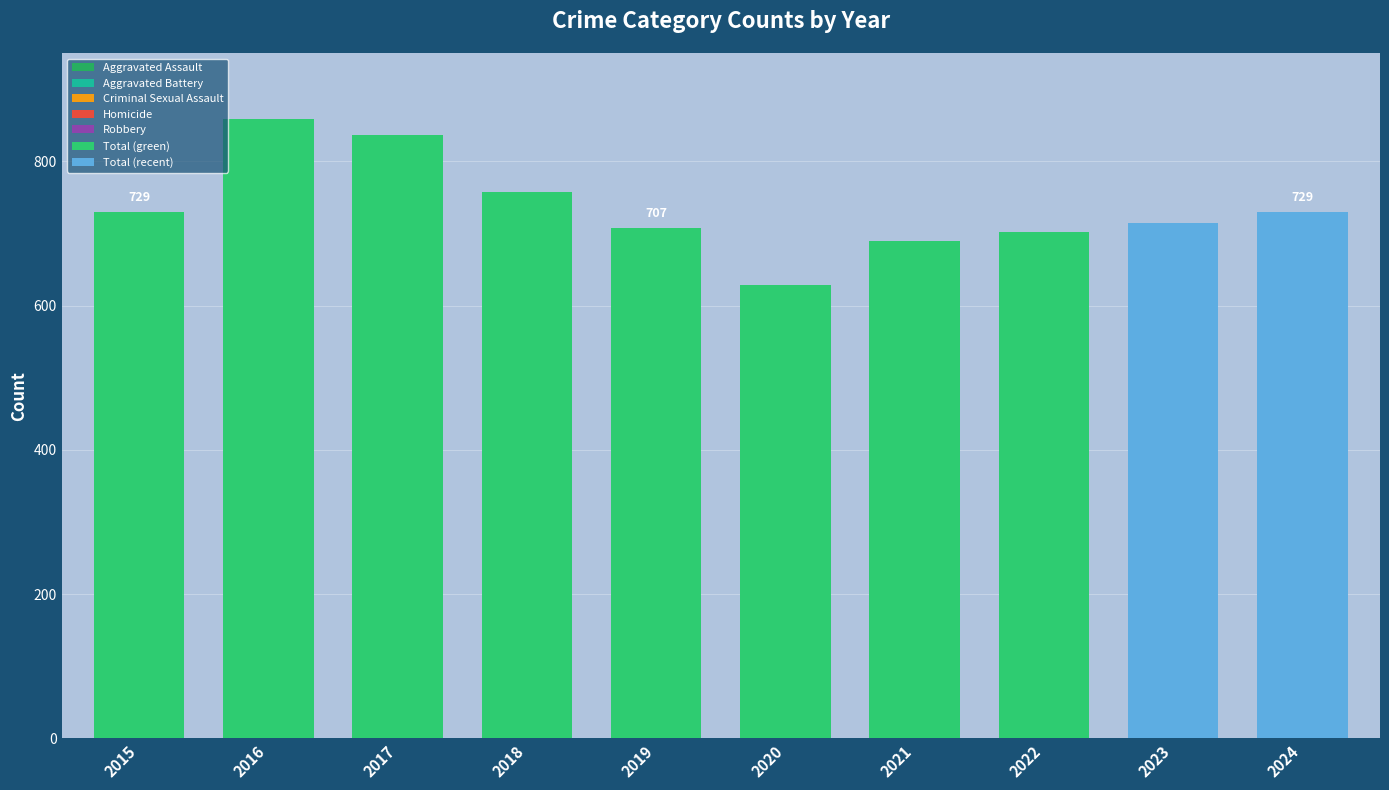

Which category has the highest value across all series?

2016